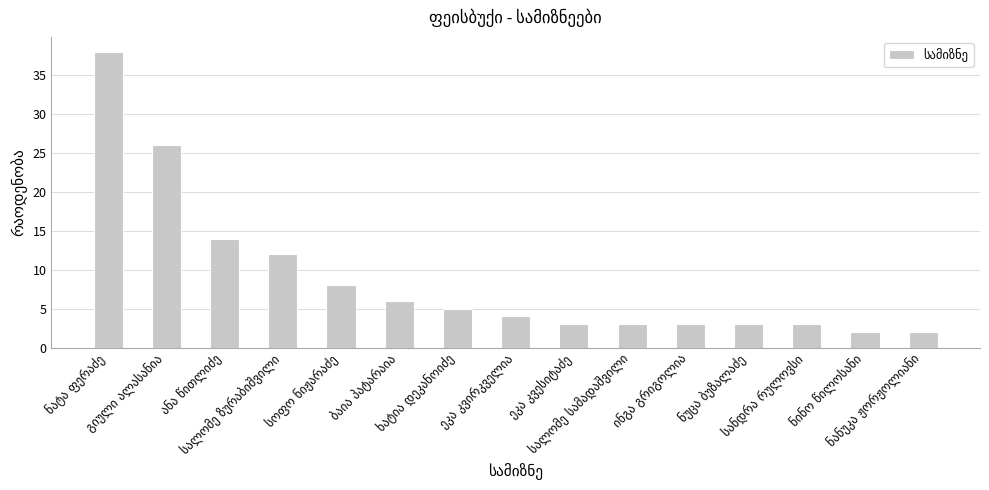

Reading left to right, extract all data points from this chart.

38	26	14	12	8	6	5	4	3	3	3	3	3	2	2